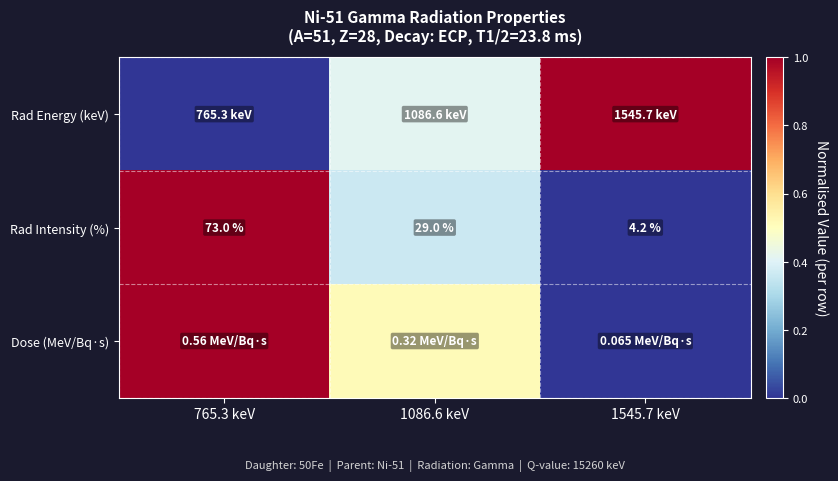

At which category is the sum across all series the highest?

765.3 keV